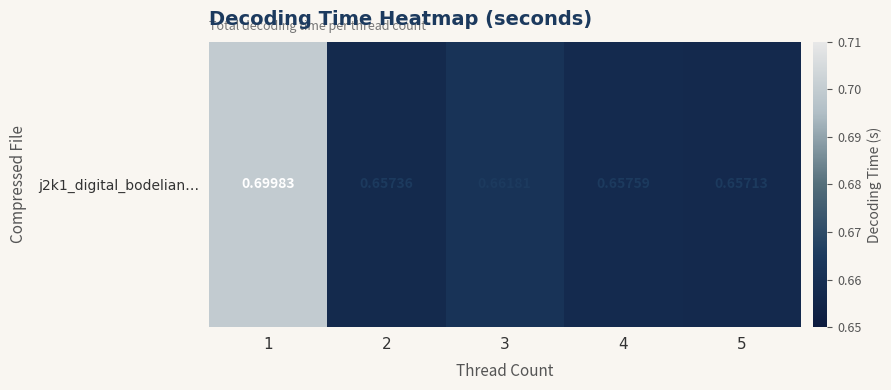

Reading left to right, extract all data points from this chart.

0.7	0.7	0.7	0.7	0.7